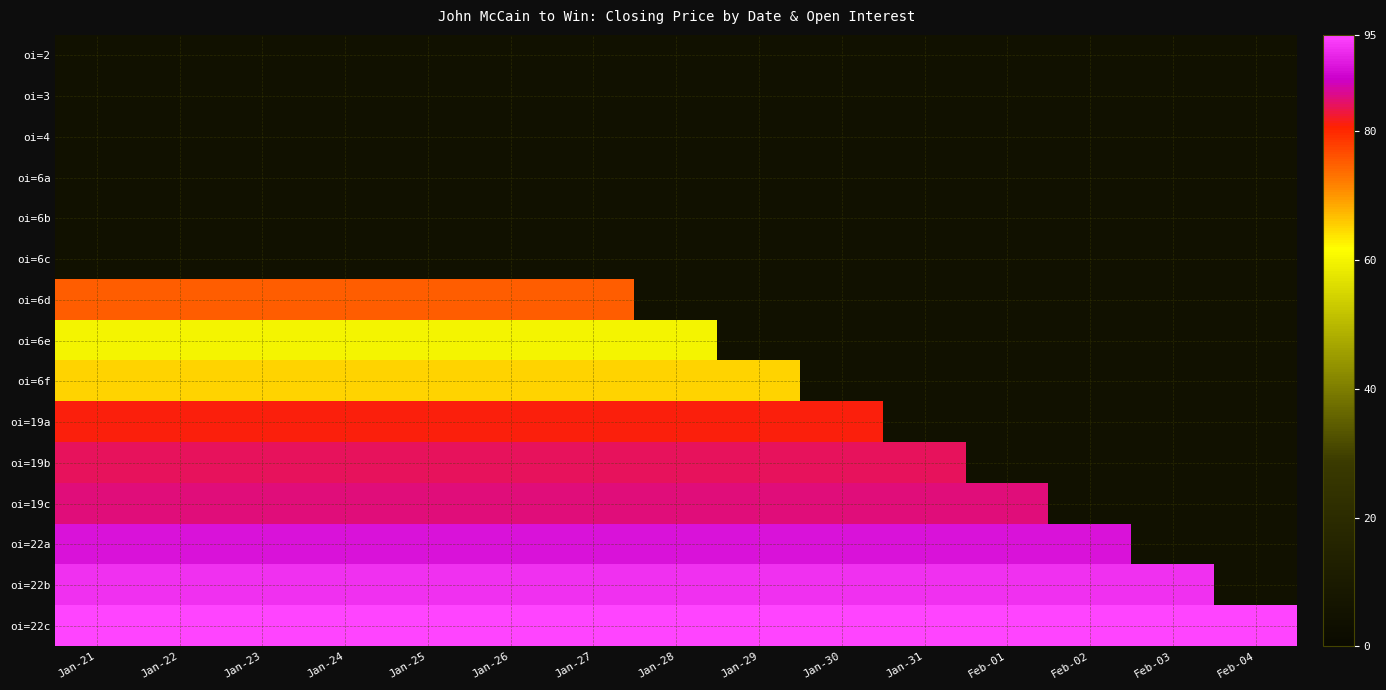

Rank the series by their maximum value, from highest to lowest.

oi=22c, oi=22b, oi=22a, oi=19c, oi=19b, oi=19a, oi=6d, oi=6f, oi=6e, oi=2, oi=3, oi=4, oi=6a, oi=6b, oi=6c